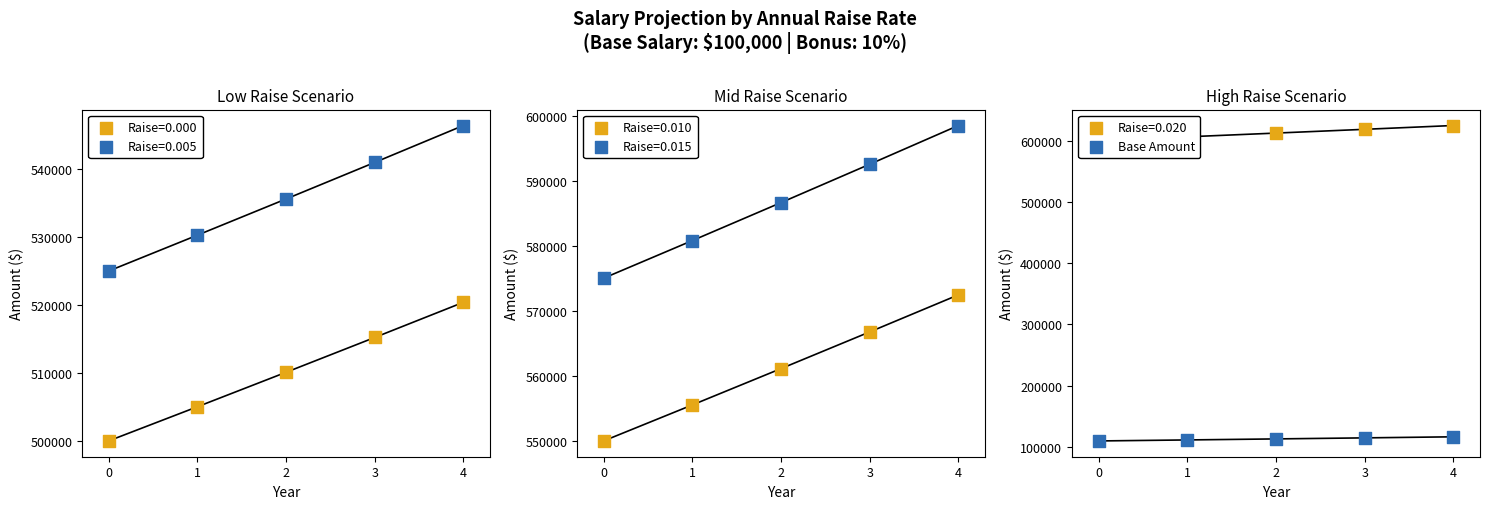

What is the change in value from 1 to 3?

+3374.6